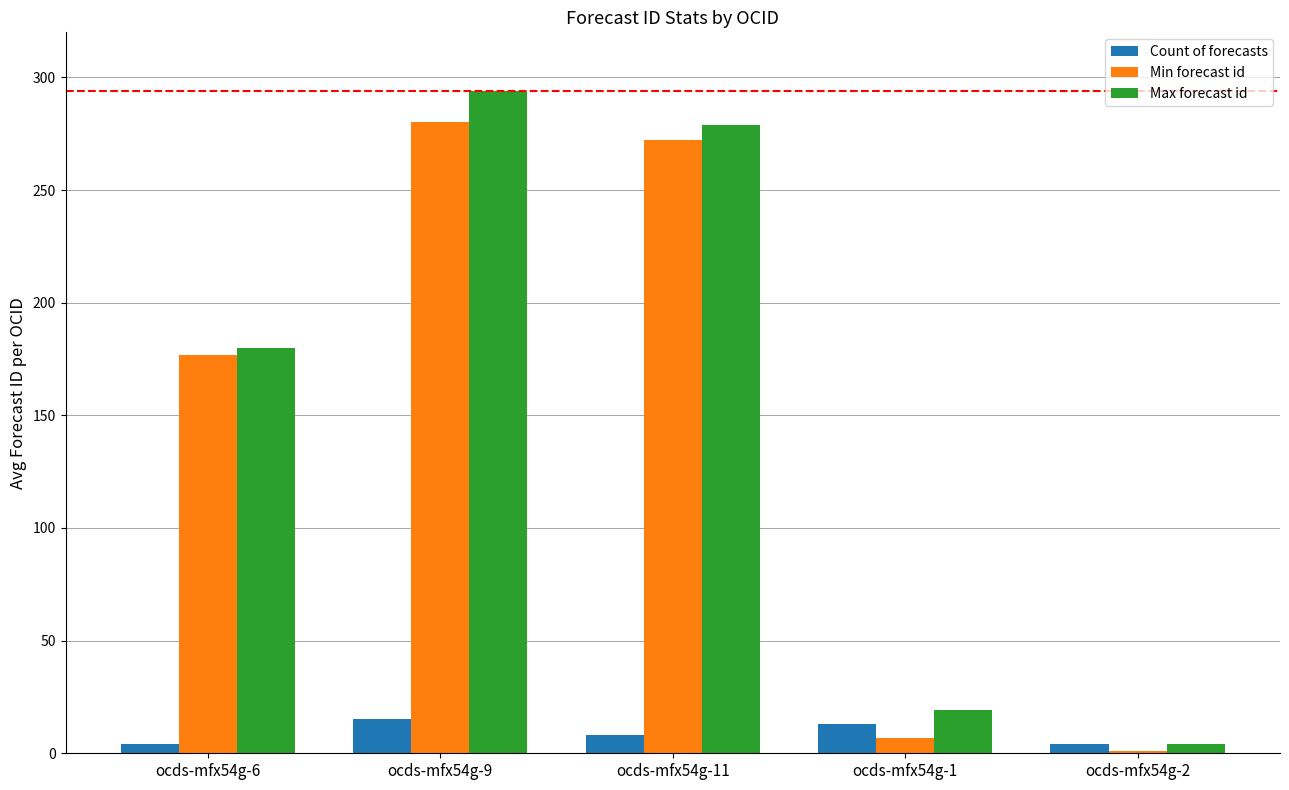

What is the label of the 2nd bar from the right?

ocds-mfx54g-1